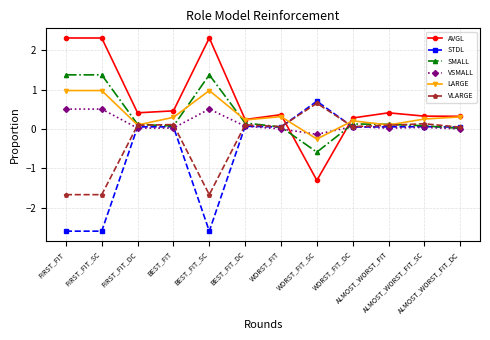

How many data points in LARGE are above 0?

11